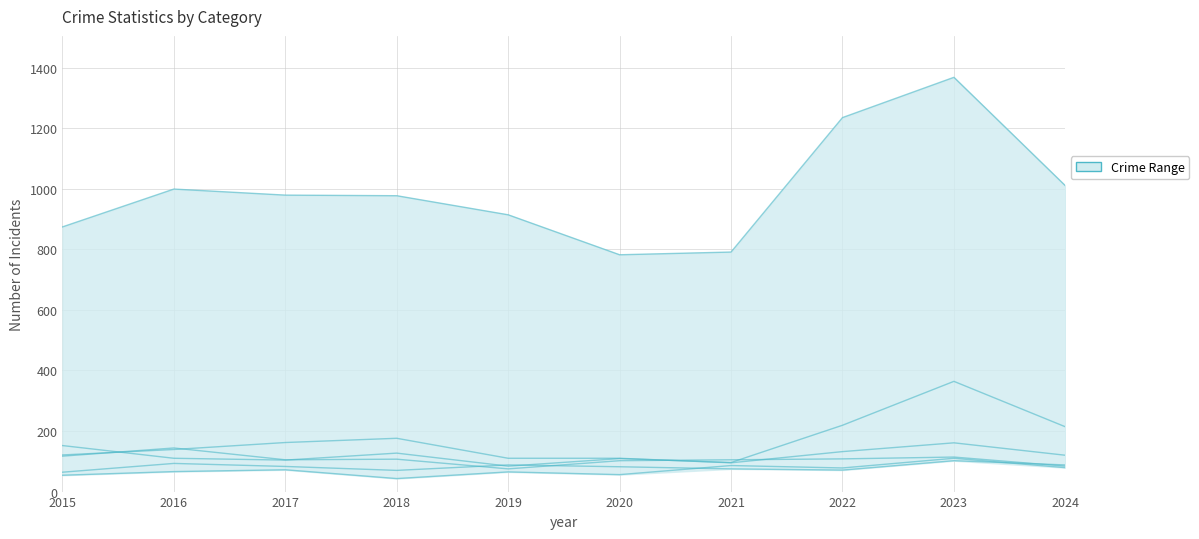

Does the chart have visible grid lines?

Yes